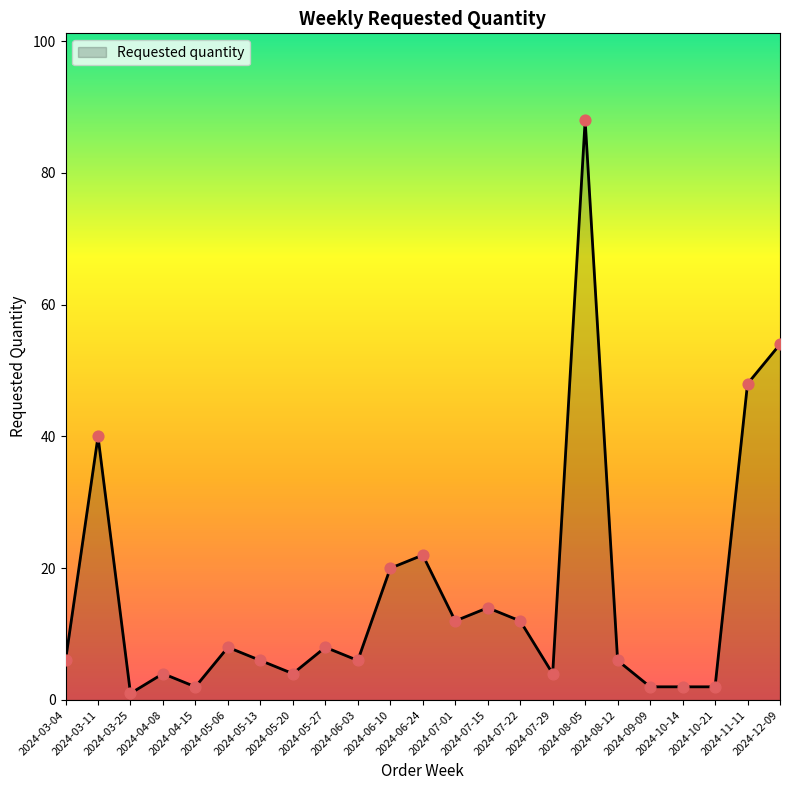

What is the change in value from 2024-03-04 to 2024-06-10?

+14